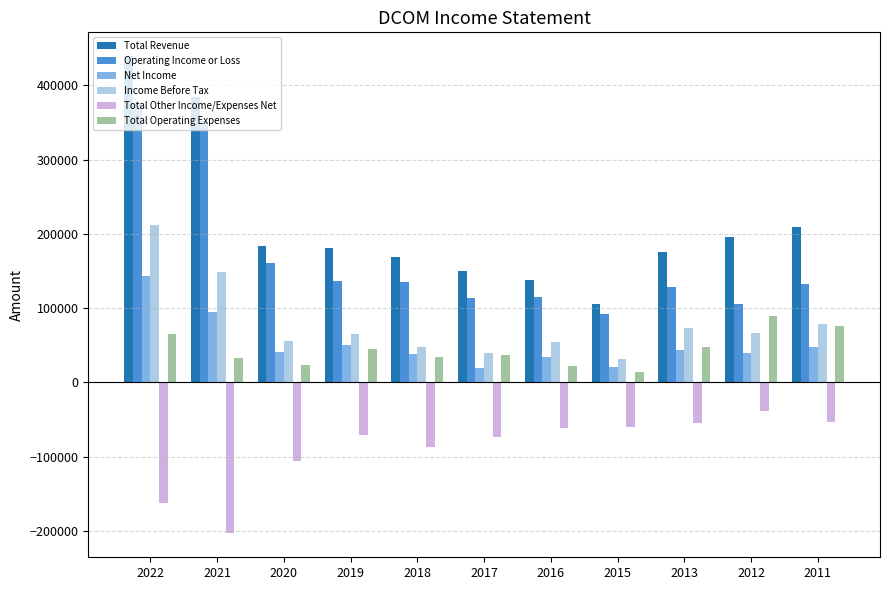

What is the total value across all series at 2012?

460700